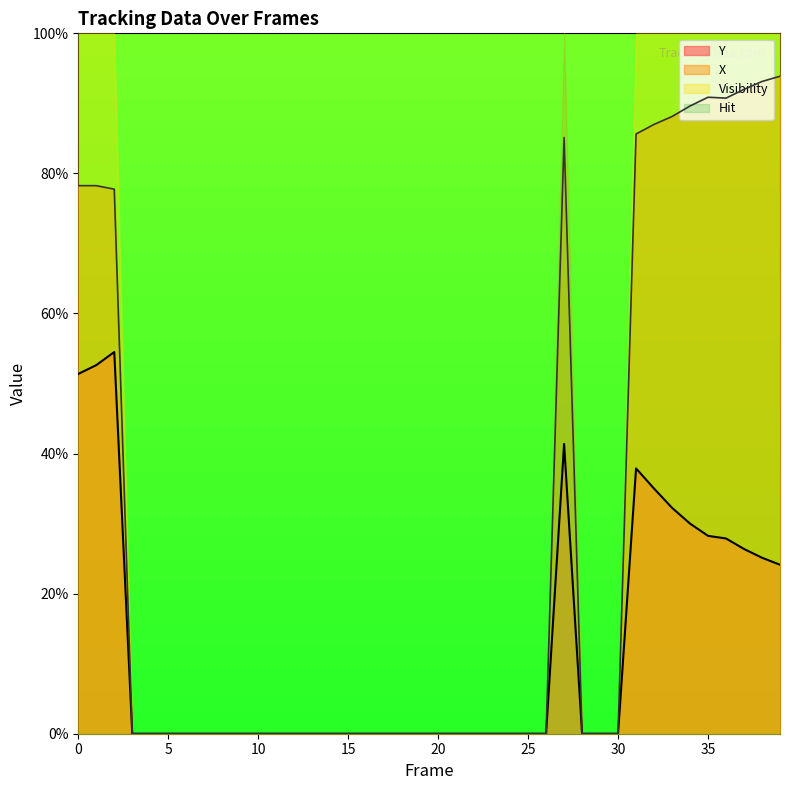

What are all the series names shown in the legend?

Y, X, Visibility, Hit